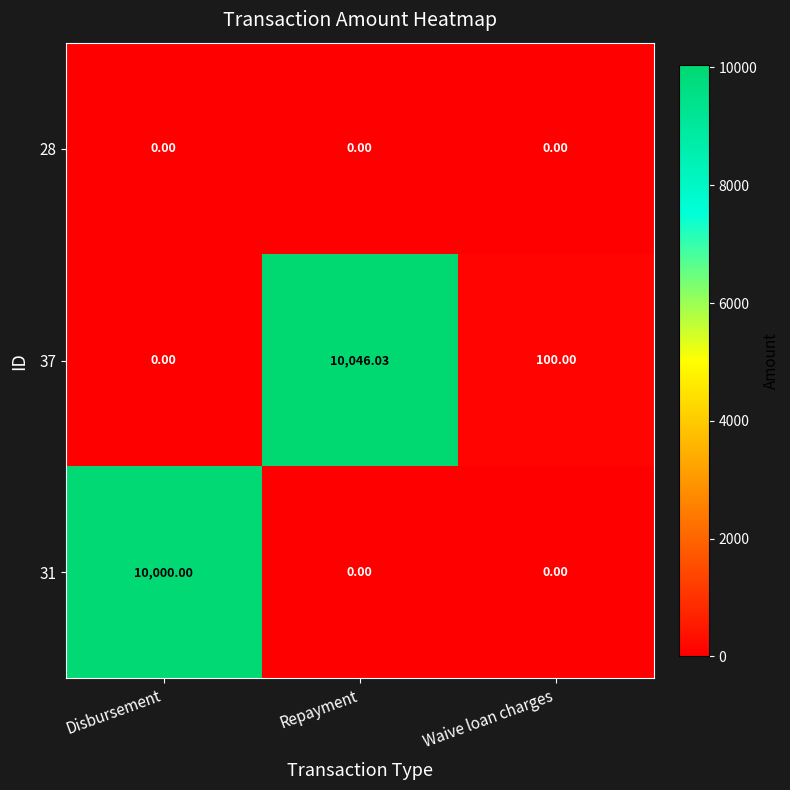

At which category is the sum across all series the highest?

Repayment